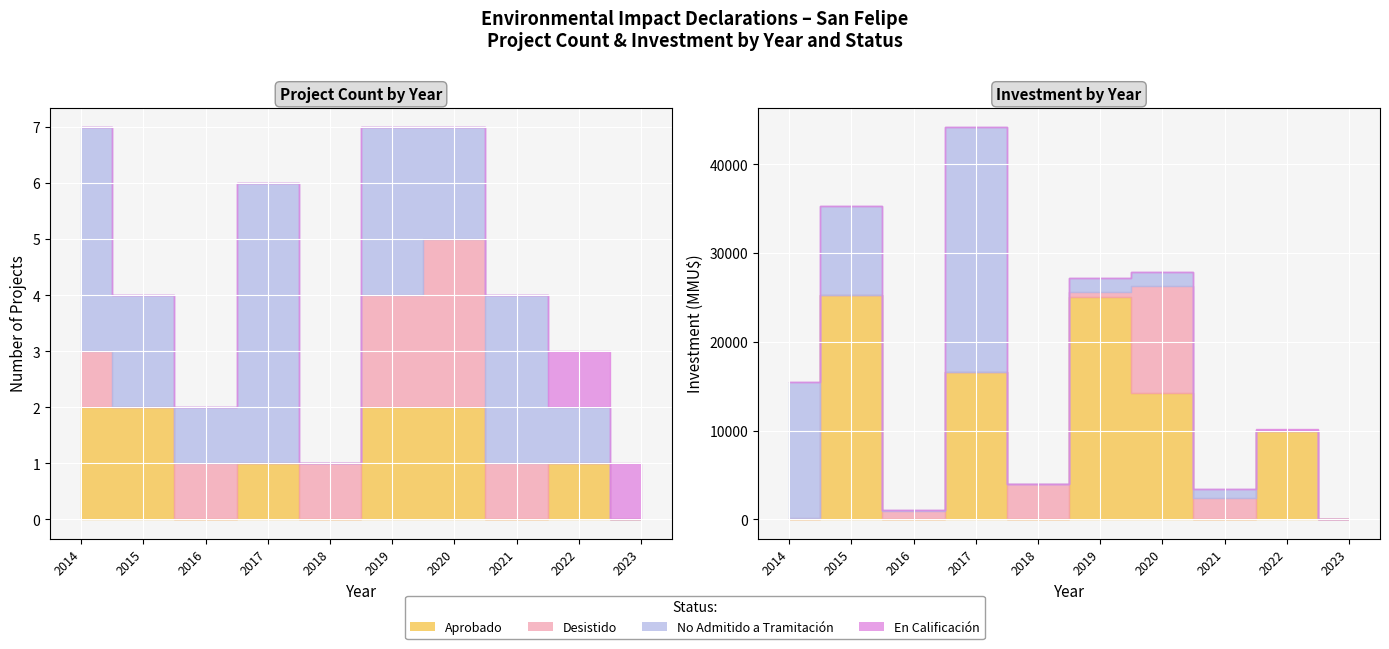

Which has a higher value, 2014 or 2016?

2014